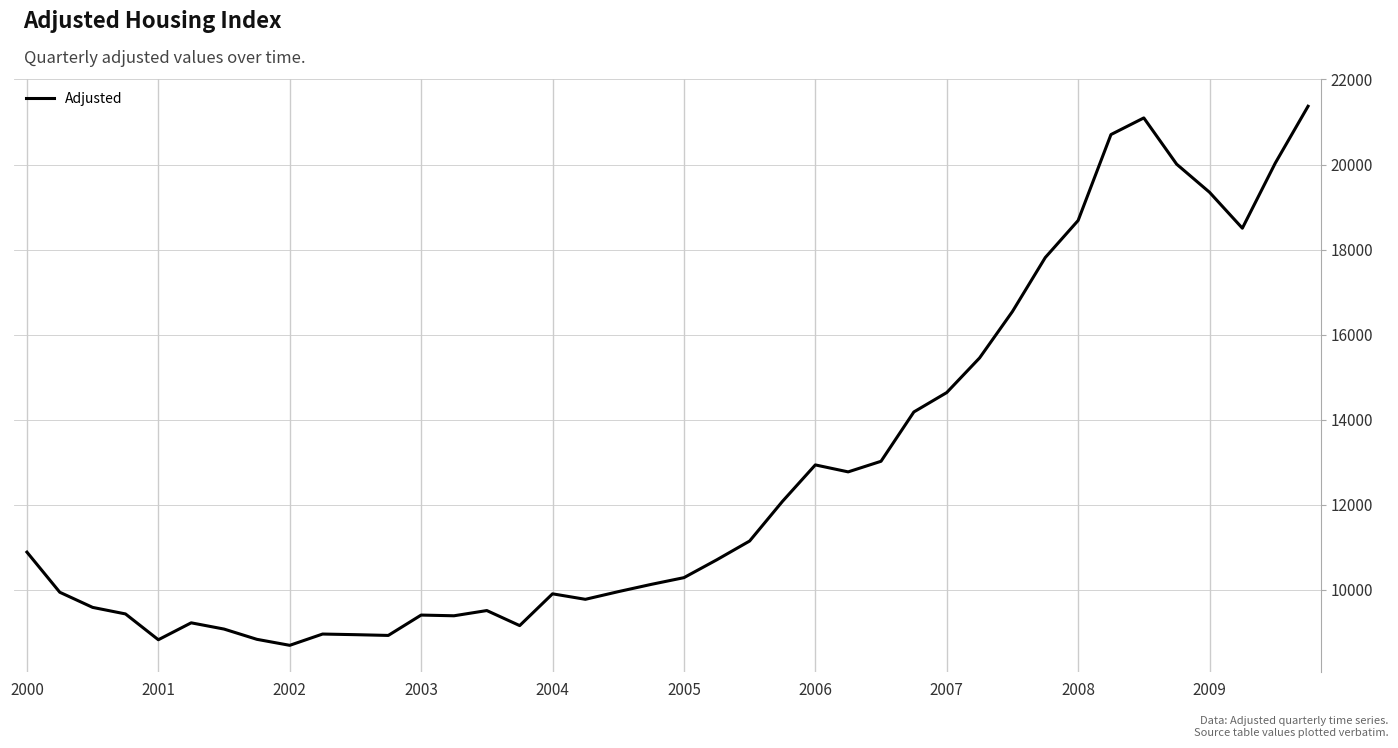

What is the difference between the maximum and minimum values?

12673.3